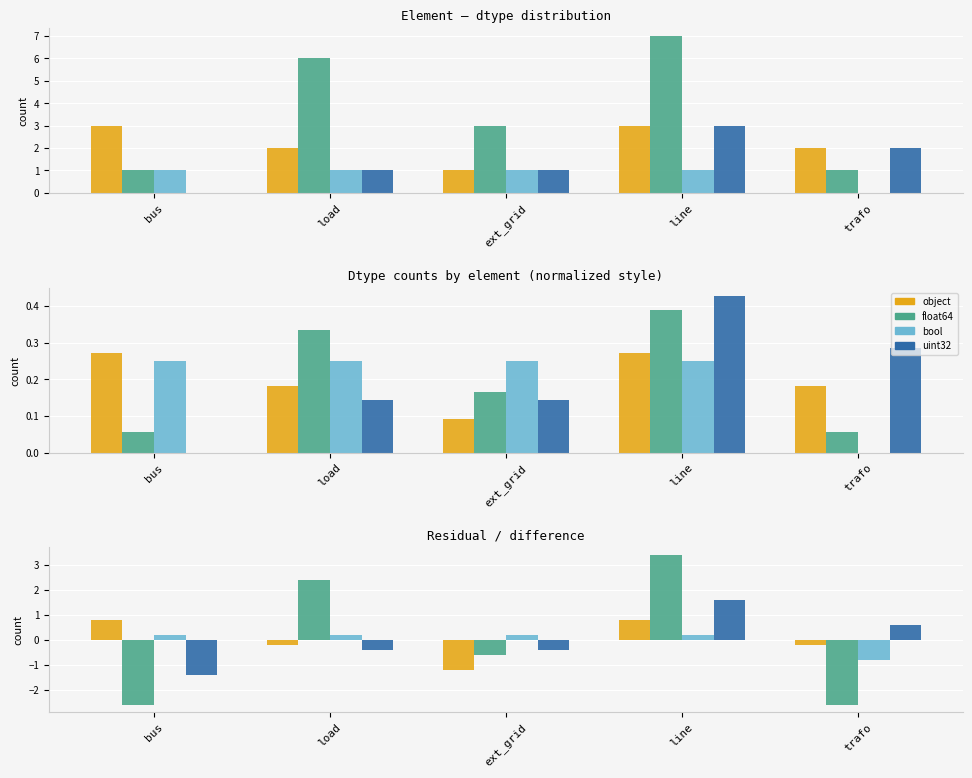

Rank the series by their average value, from lowest to highest.

object, float64, bool, uint32